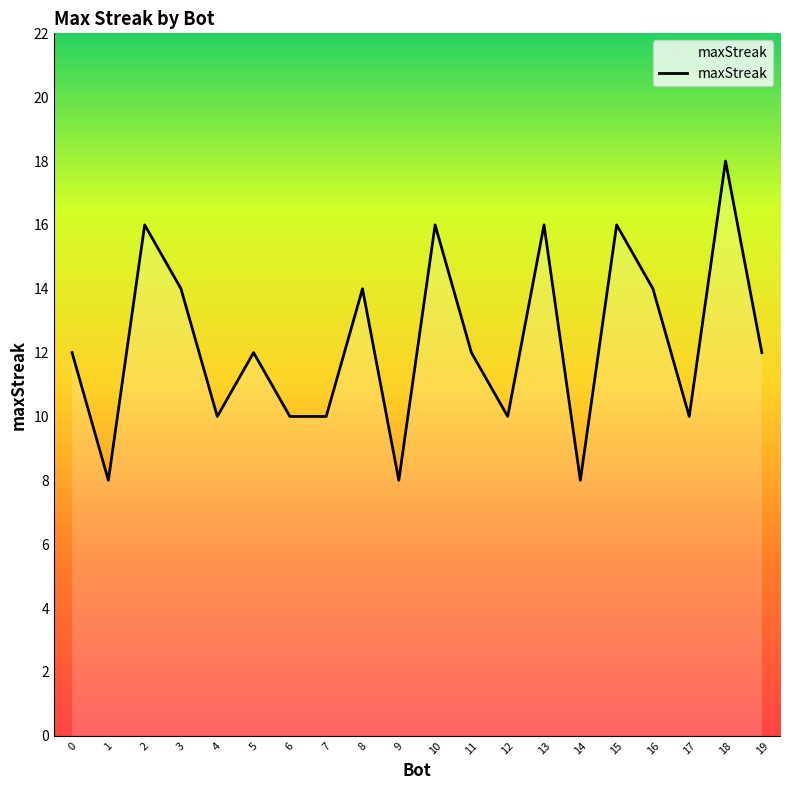

What is the smallest value displayed?

8